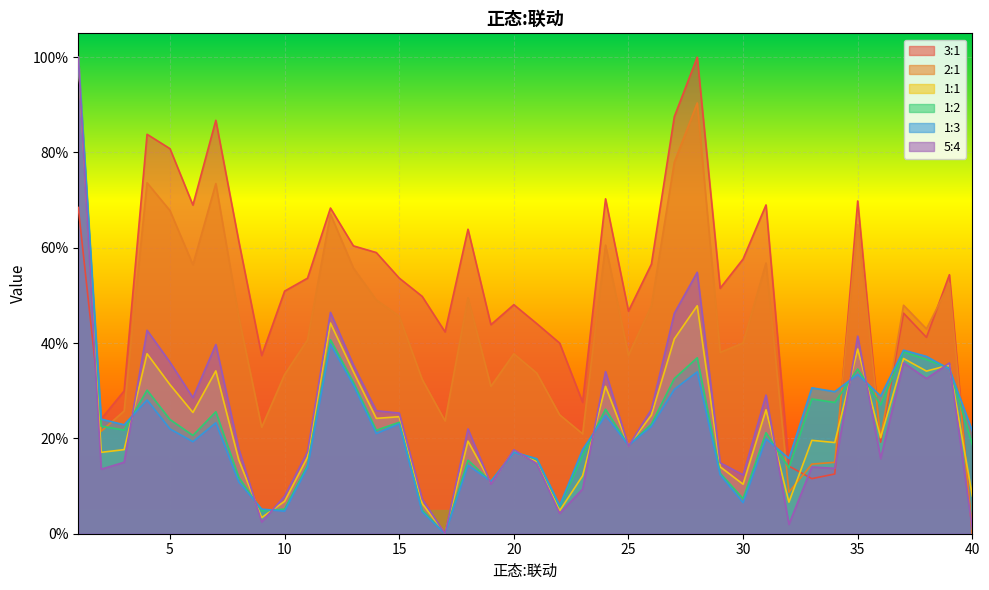

What value does the 1:3 series have at 8?

10.9